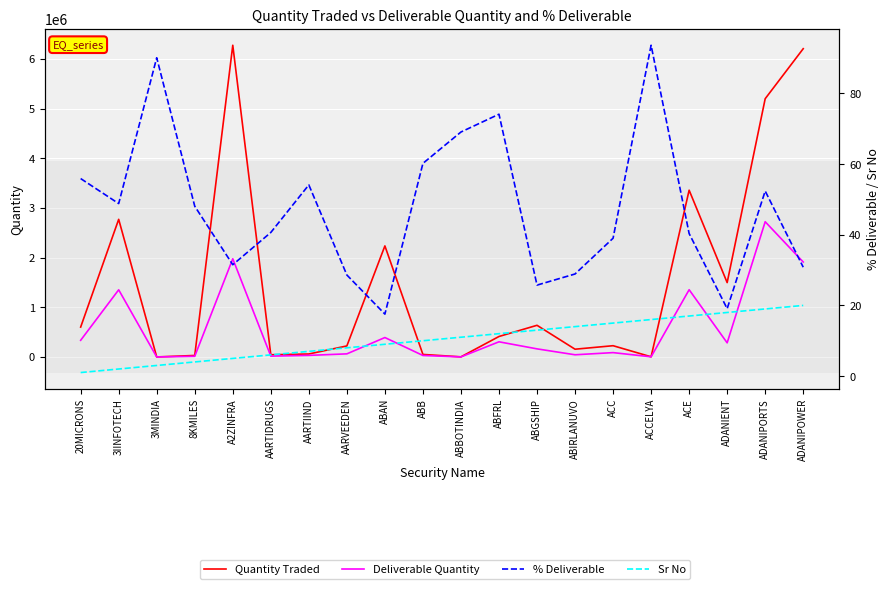

Where is the first local maximum for % Deliverable?

3MINDIA